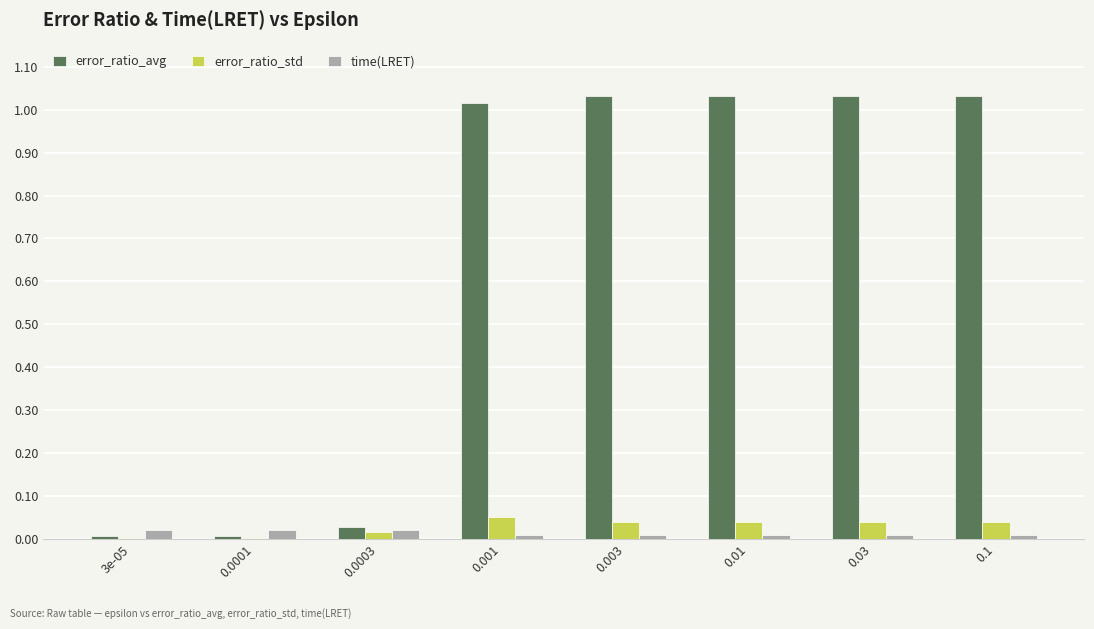

Is the value of error_ratio_std at 0.1 greater than the value of error_ratio_avg at 0.01?

No